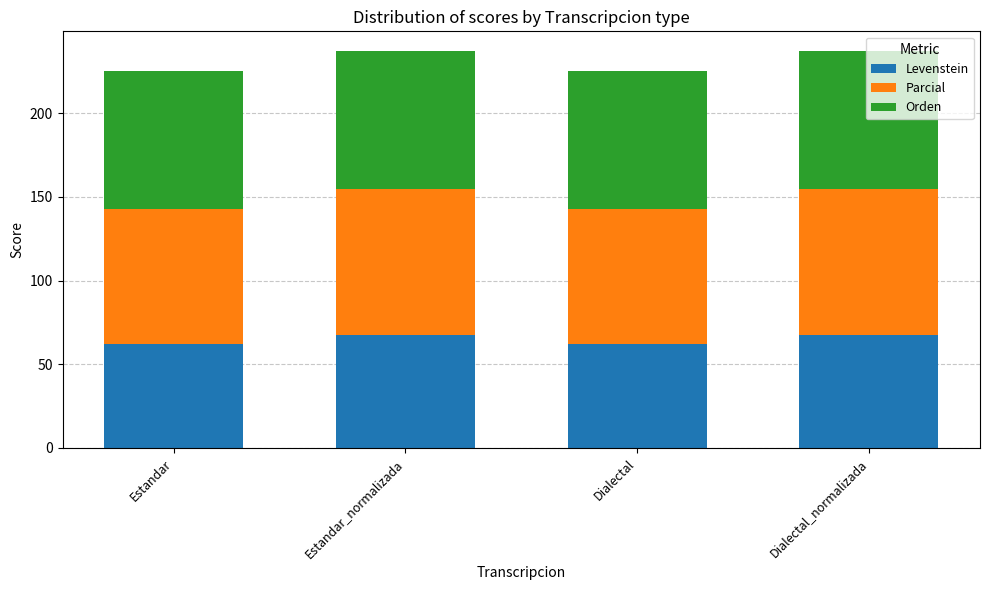

What is the approximate value of Levenstein at Dialectal_normalizada?

67.4